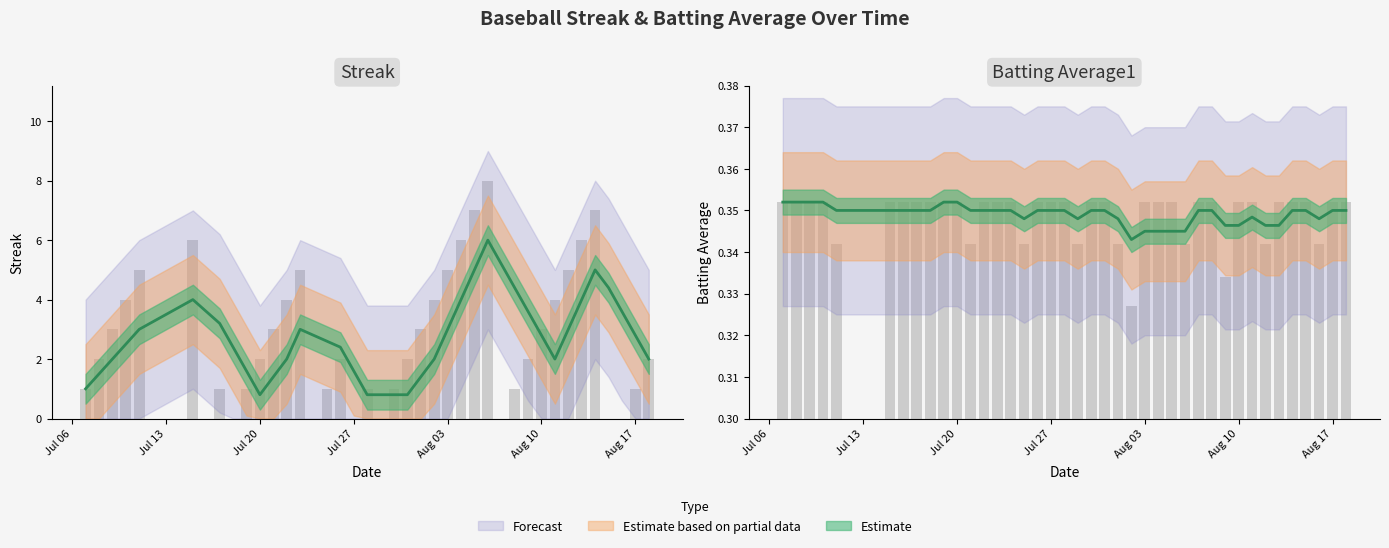

How many data points does each series have?

40